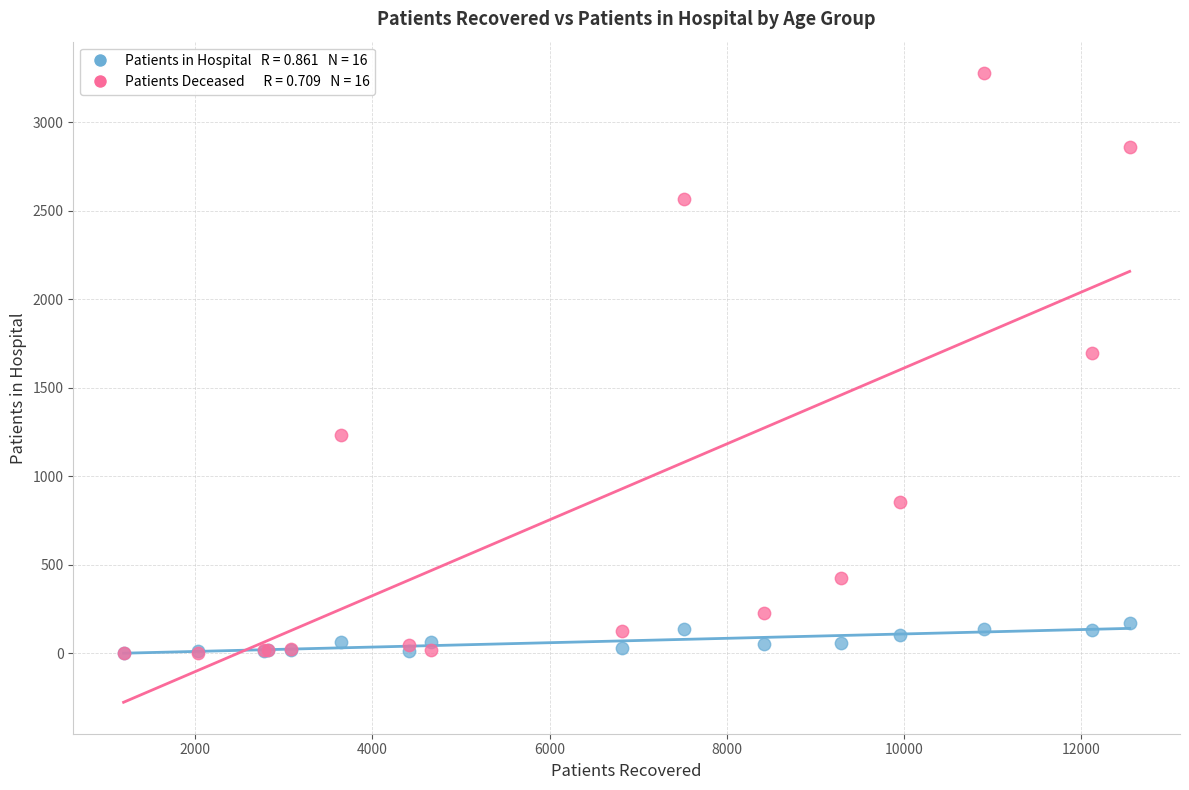

Across all series, what Y value is closest to 1640?

1694